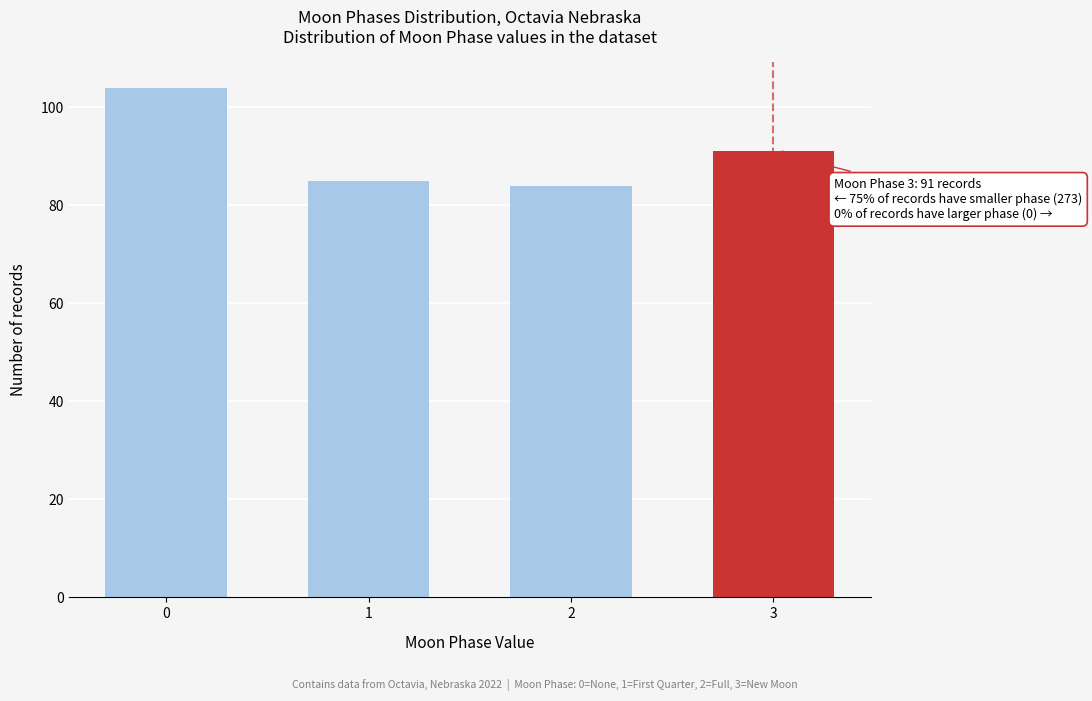

Reading left to right, list all the values displayed in this chart.

0=104	1=85	2=84	3=91